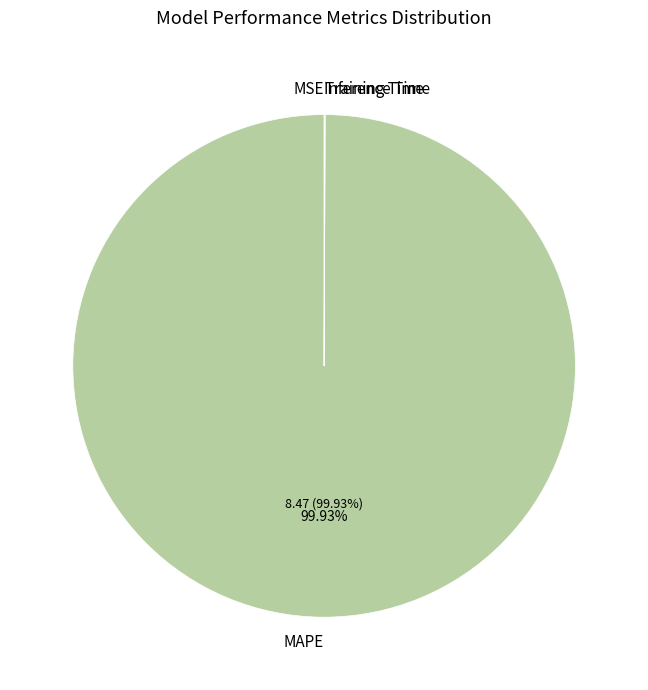

Is there any slice that represents more than half of the pie?

Yes